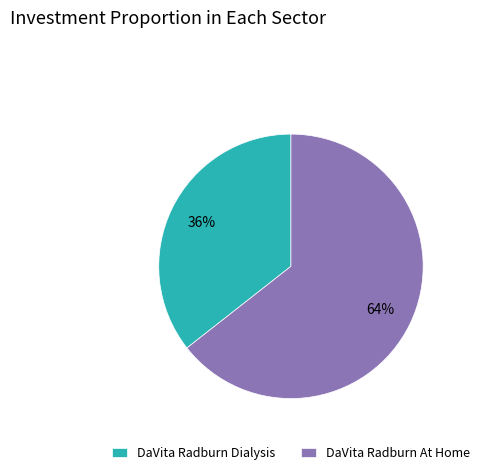

Does DaVita Radburn At Home represent more than half of the total?

Yes